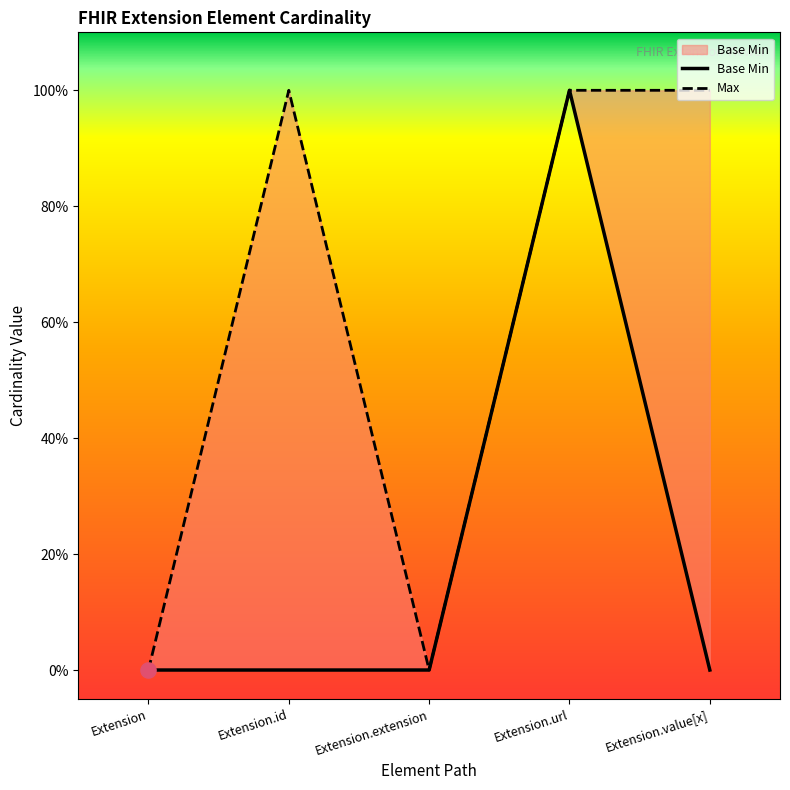

What are all the series names shown in the legend?

Base Min, Max